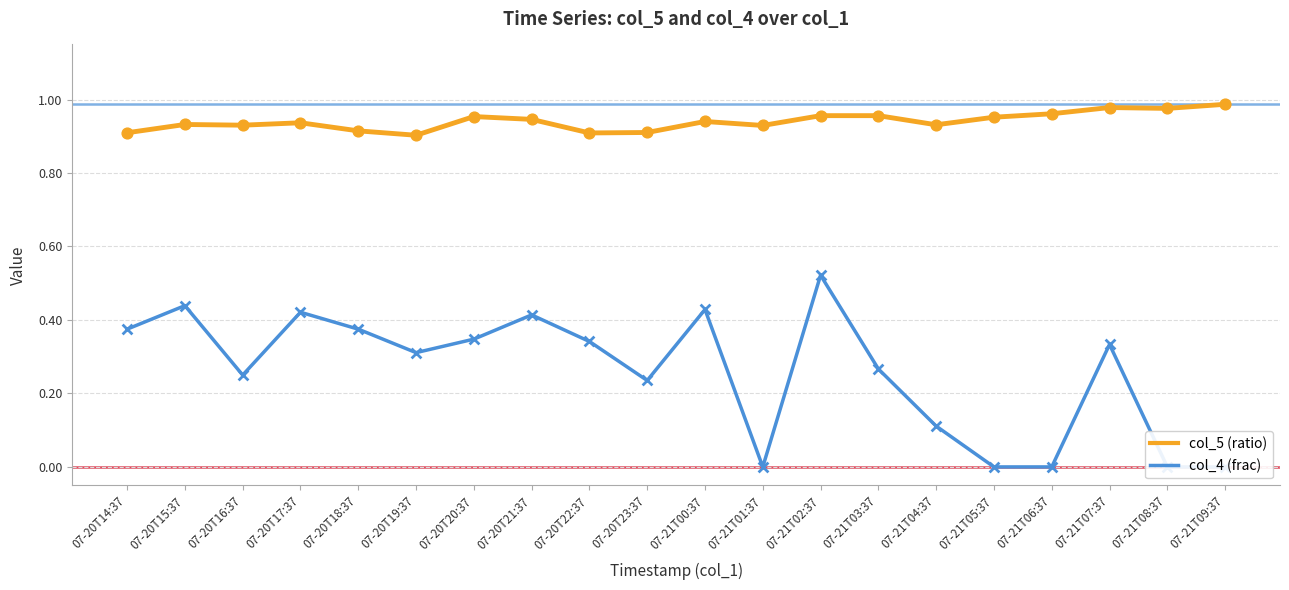

Which series has the widest spread of Y values?

col_4 (frac)